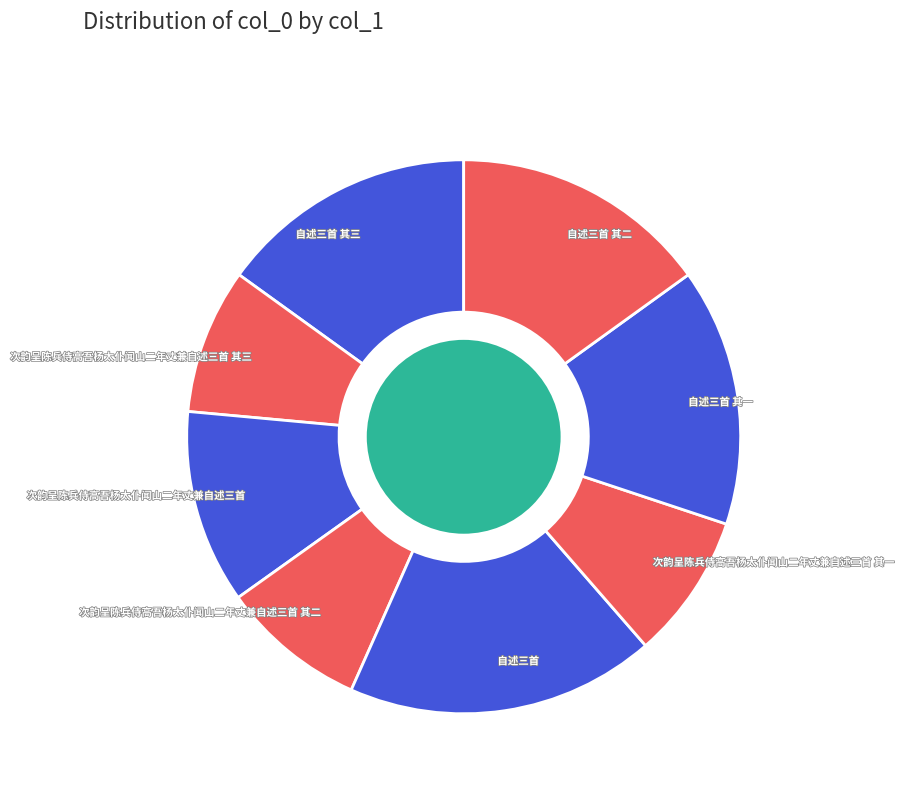

What is the largest slice in the pie chart?

自述三首